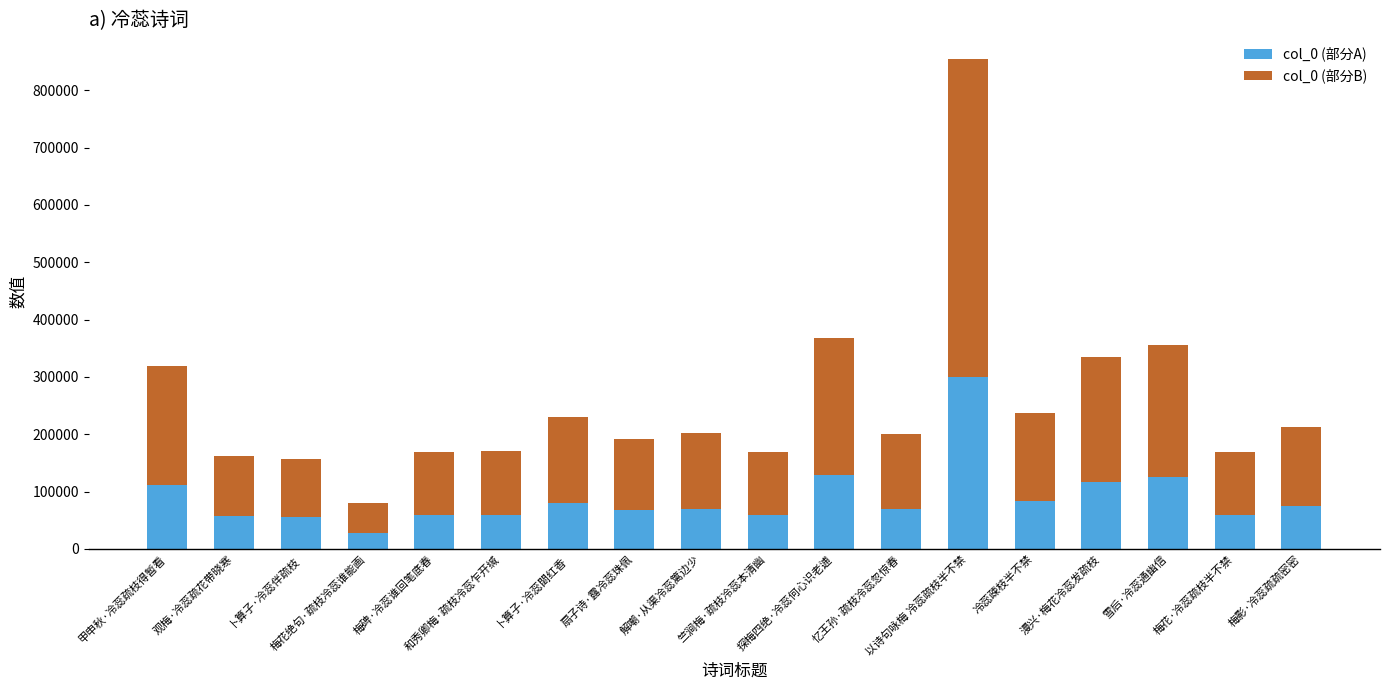

What is the difference between the second highest and second lowest values in the col_0 (部分A) series?

73585